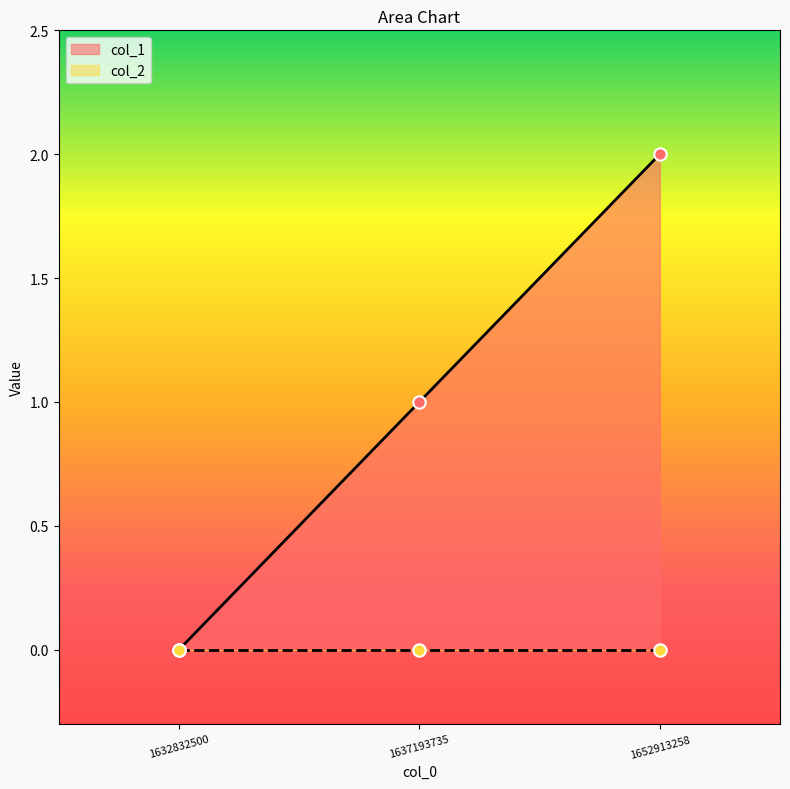

What is the change in value from 1637193735 to 1652913258?

+1